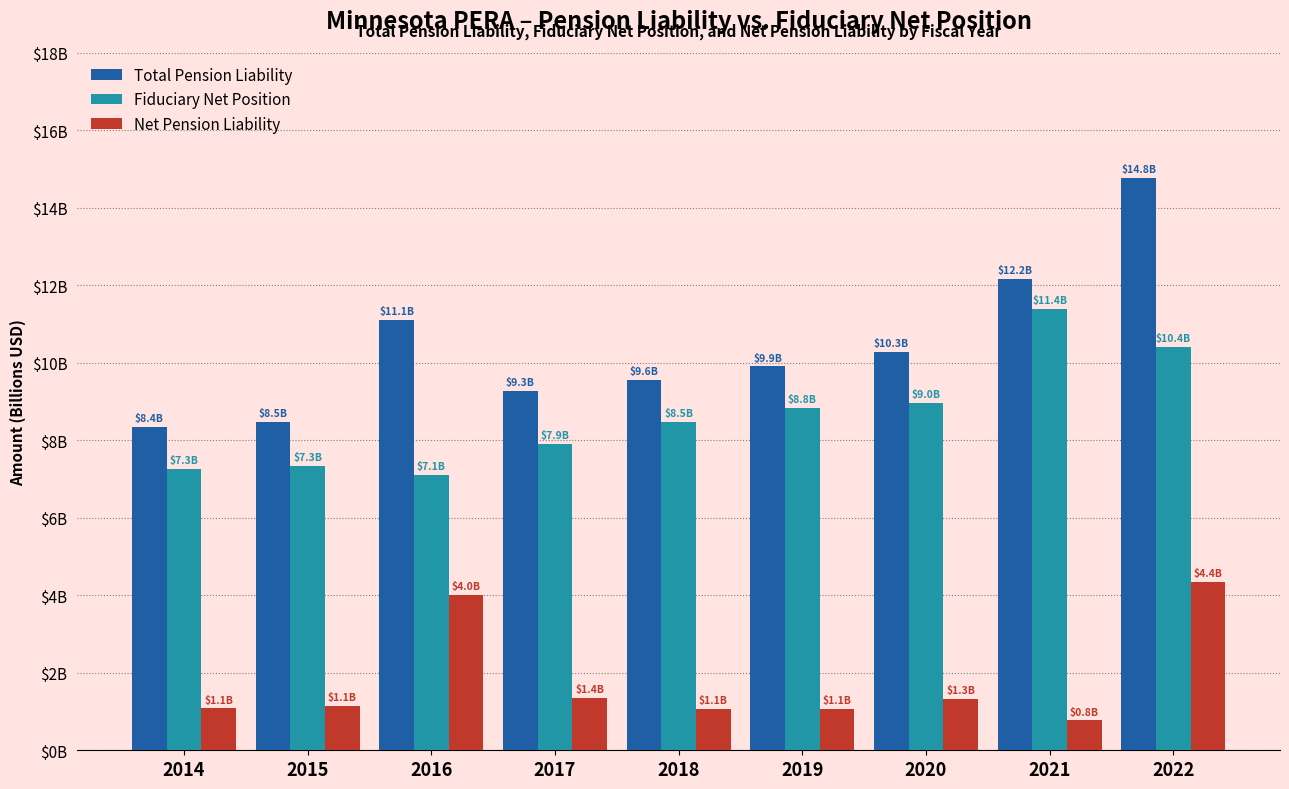

Which series has the largest total across all categories?

Total Pension Liability